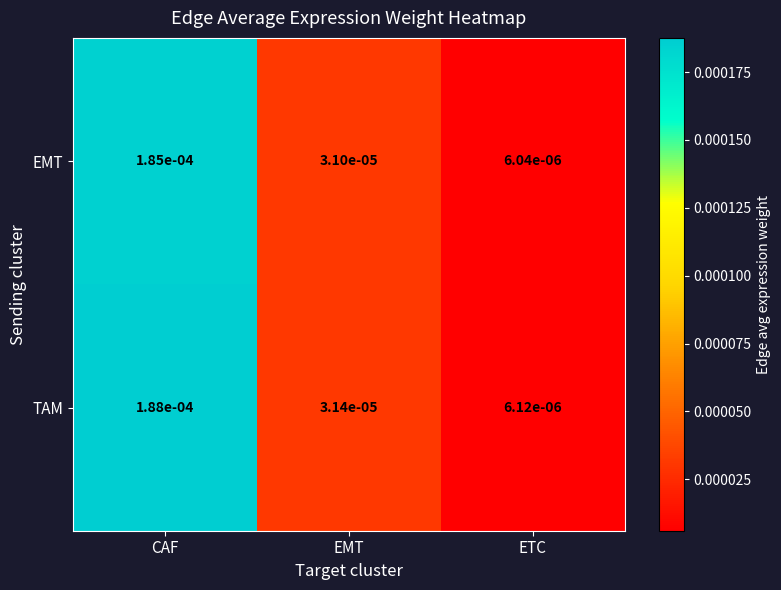

How many series are shown in this chart?

2